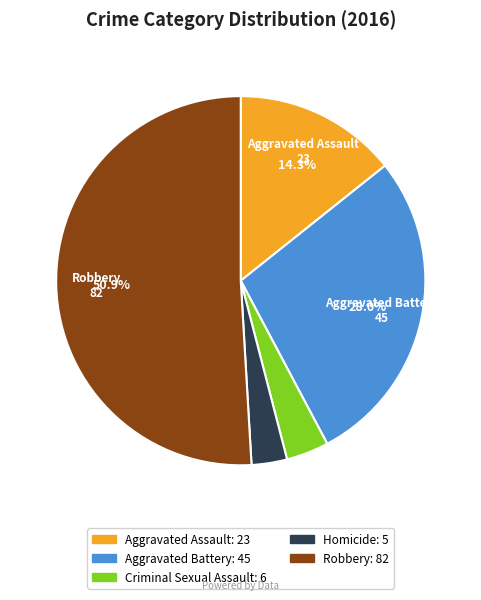

To the nearest percent, what is the average slice percentage?

20%